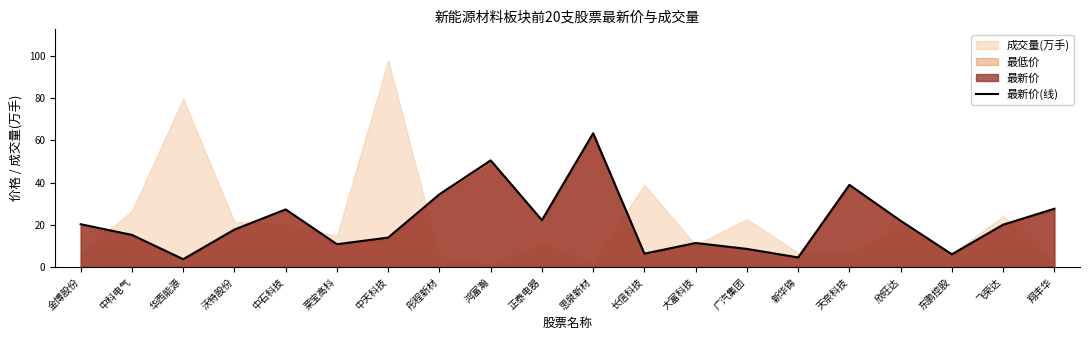

Reading right to left, list all the values displayed in this chart.

翔丰华=27.6	飞荣达=20.1	东鹏控股=6.0	欣旺达=21.9	天奈科技=38.9	新华锦=4.6	广汽集团=8.6	大富科技=11.4	长信科技=6.4	思泉新材=63.4	正泰电器=22.2	鸿富瀚=50.5	彤程新材=34.5	中天科技=14.0	莱宝高科=10.8	中石科技=27.3	沃特股份=17.8	华西能源=3.7	中科电气=15.2	金博股份=20.3